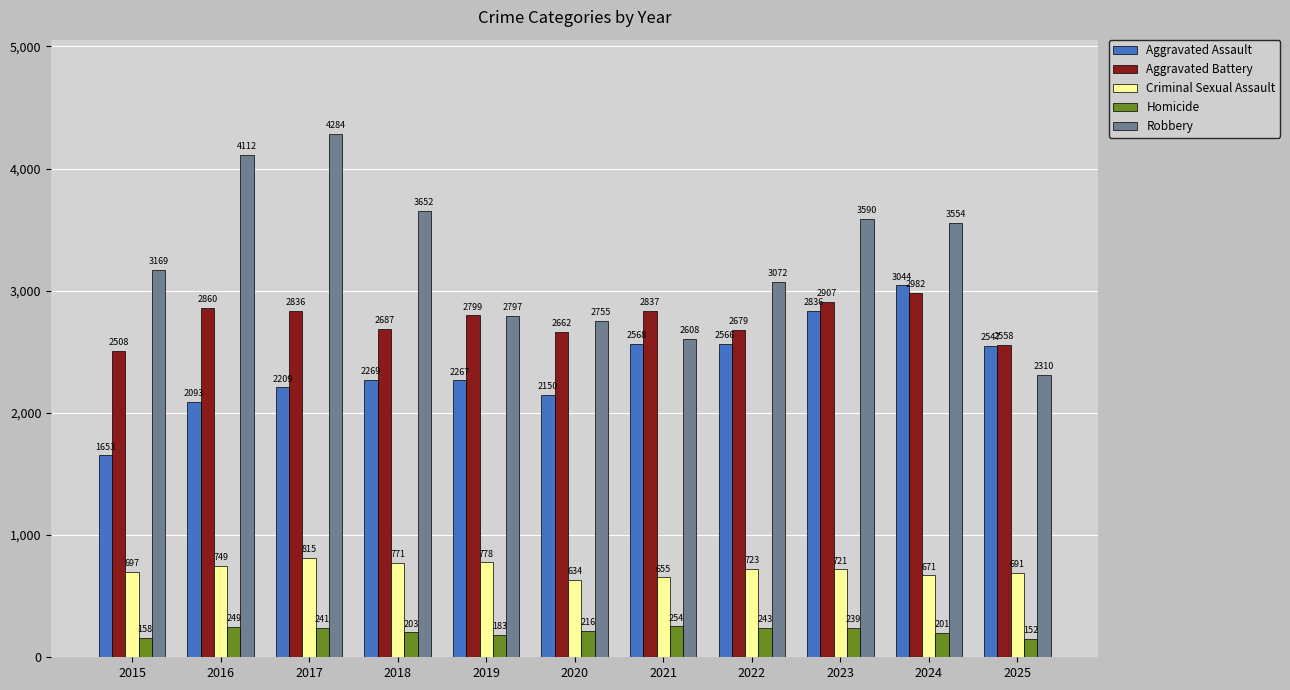

Reading left to right, extract all data points from this chart.

Aggravated Assault: 1653	2093	2209	2269	2267	2150	2568	2566	2836	3044	2547
Aggravated Battery: 2508	2860	2836	2687	2799	2662	2837	2679	2907	2982	2558
Criminal Sexual Assault: 697	749	815	771	778	634	655	723	721	671	691
Homicide: 158	249	241	203	183	216	254	243	239	201	152
Robbery: 3169	4112	4284	3652	2797	2755	2608	3072	3590	3554	2310